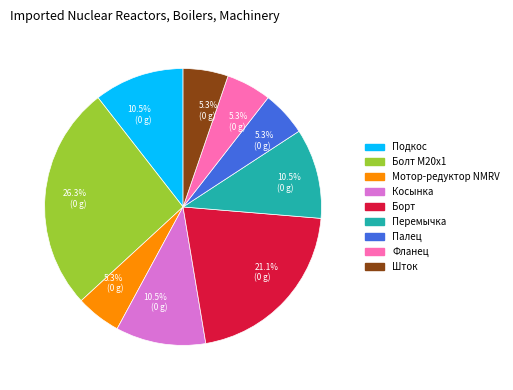

To the nearest percent, what is the combined percentage of Мотор-редуктор NMRV and Косынка?

16%